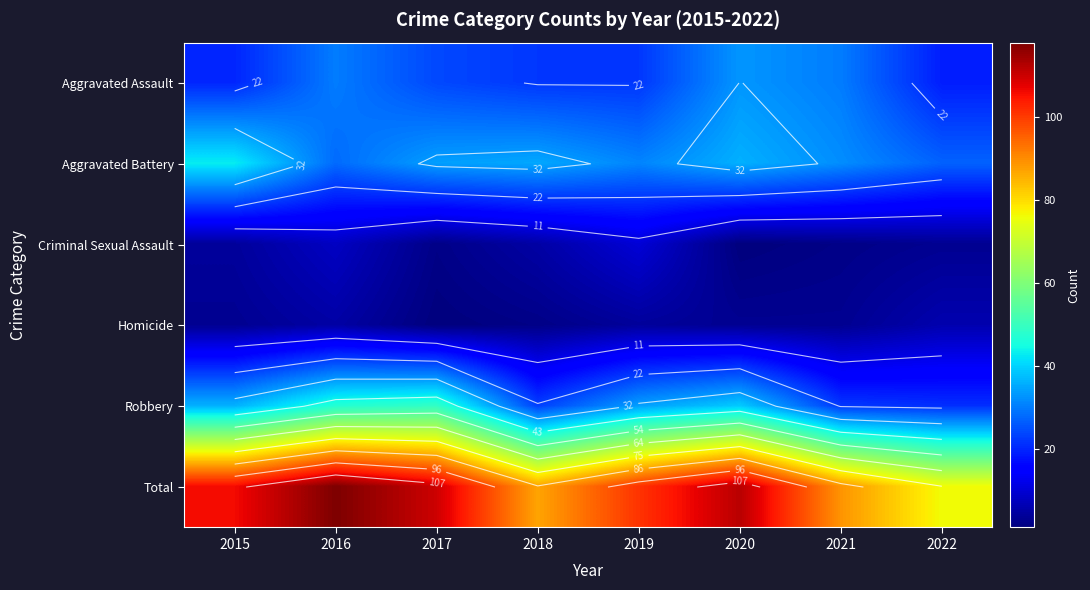

What is the approximate value of Criminal Sexual Assault at 2022?

3